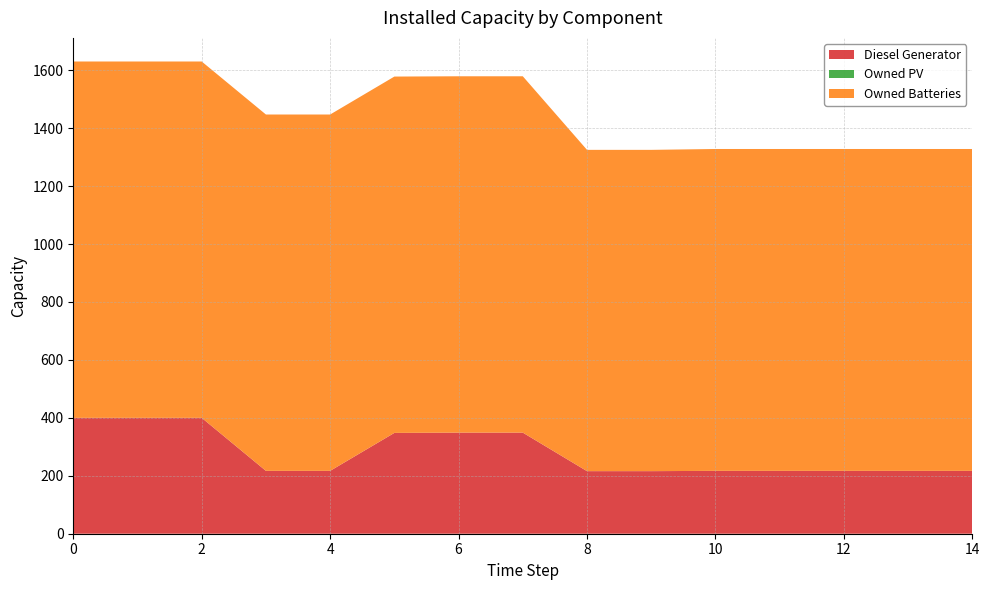

Reading left to right, extract all data points from this chart.

Diesel Generator: 400	400	400	217	217	348	349	349	216	216	217	217	217	217	217
Owned PV: 0	0	0	0	0	0	0	0	0	0	0	0	0	0	0
Owned Batteries: 1230	1230	1230	1230	1230	1230	1230	1230	1109	1109	1111	1111	1111	1111	1111